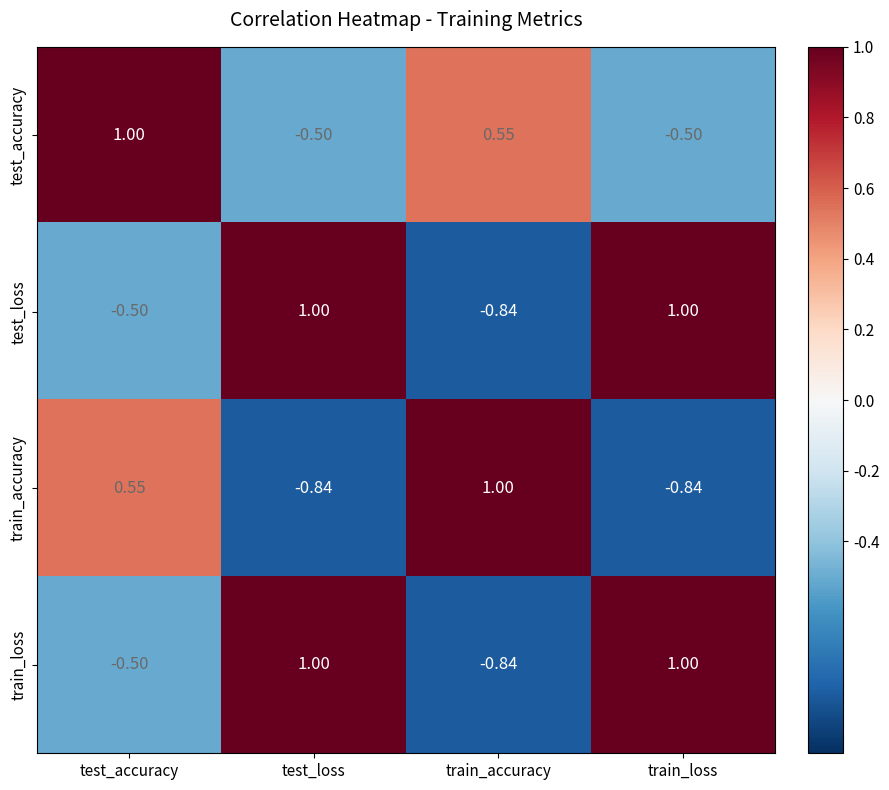

What is the difference between the highest and lowest values at train_loss?

1.8